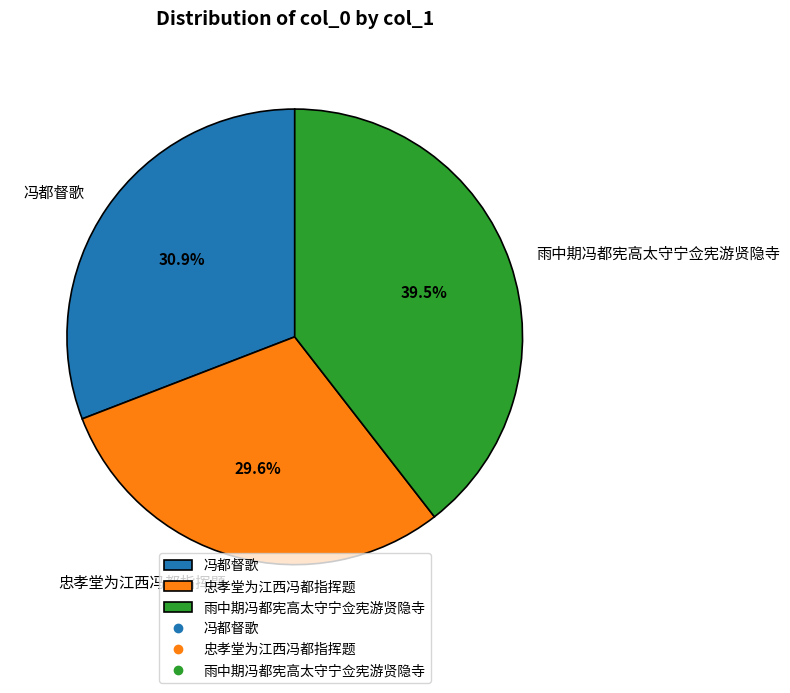

Combined, what portion of the pie is 雨中期冯都宪高太守宁佥宪游贤隐寺 and 忠孝堂为江西冯都指挥题?

69.1%